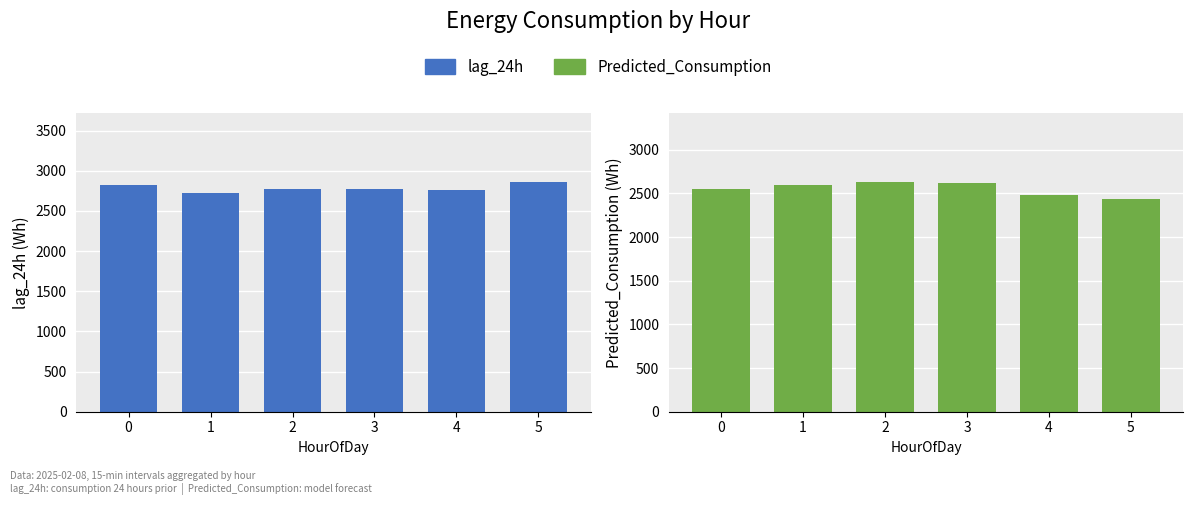

At which label does lag_24h reach its peak?

5